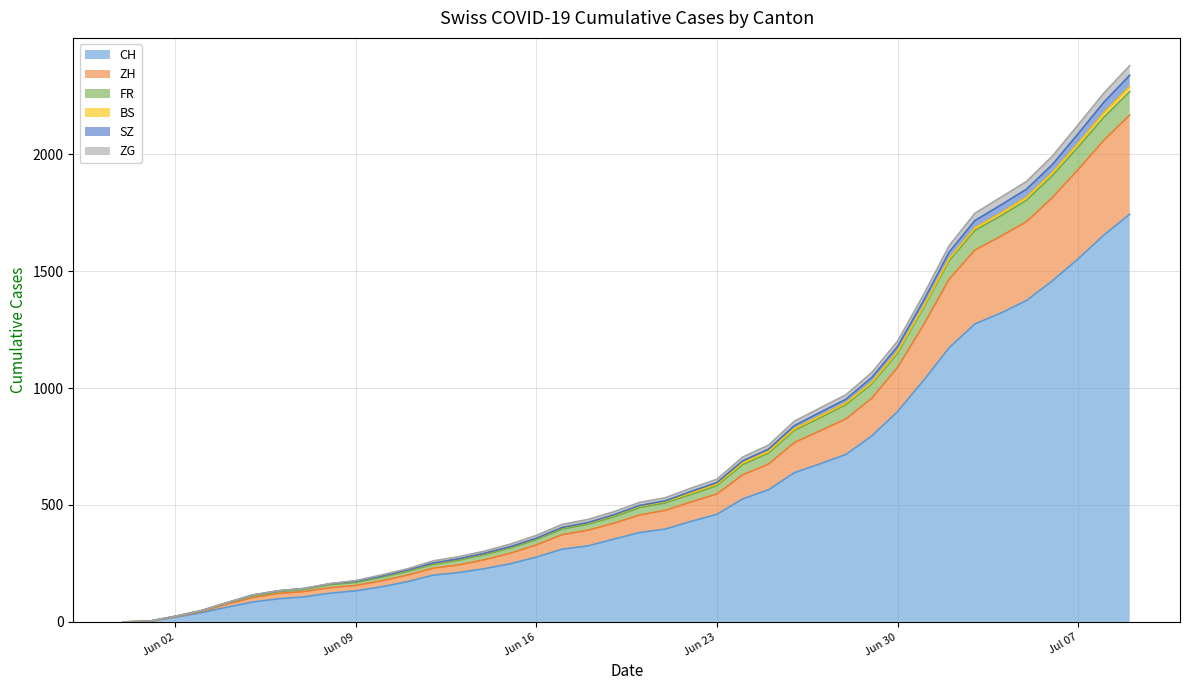

What is the highest value of the CH series?

1743